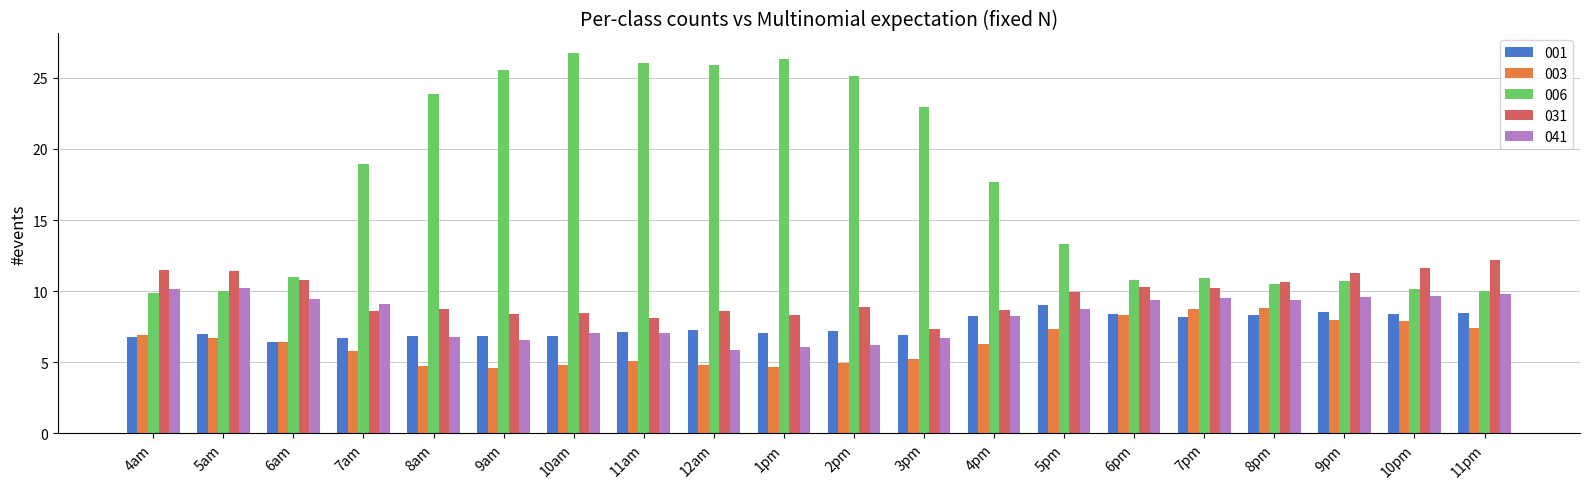

What is the difference between the 031 values at 9pm and 10am?

2.9